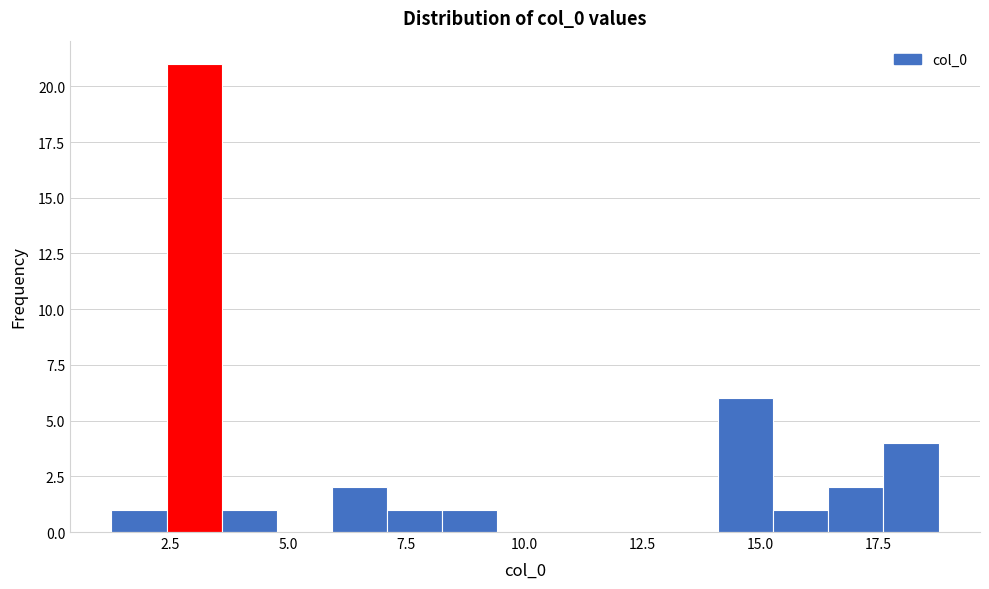

Read against the x-axis, roughly where is the centre of the tallest bar?

3.0